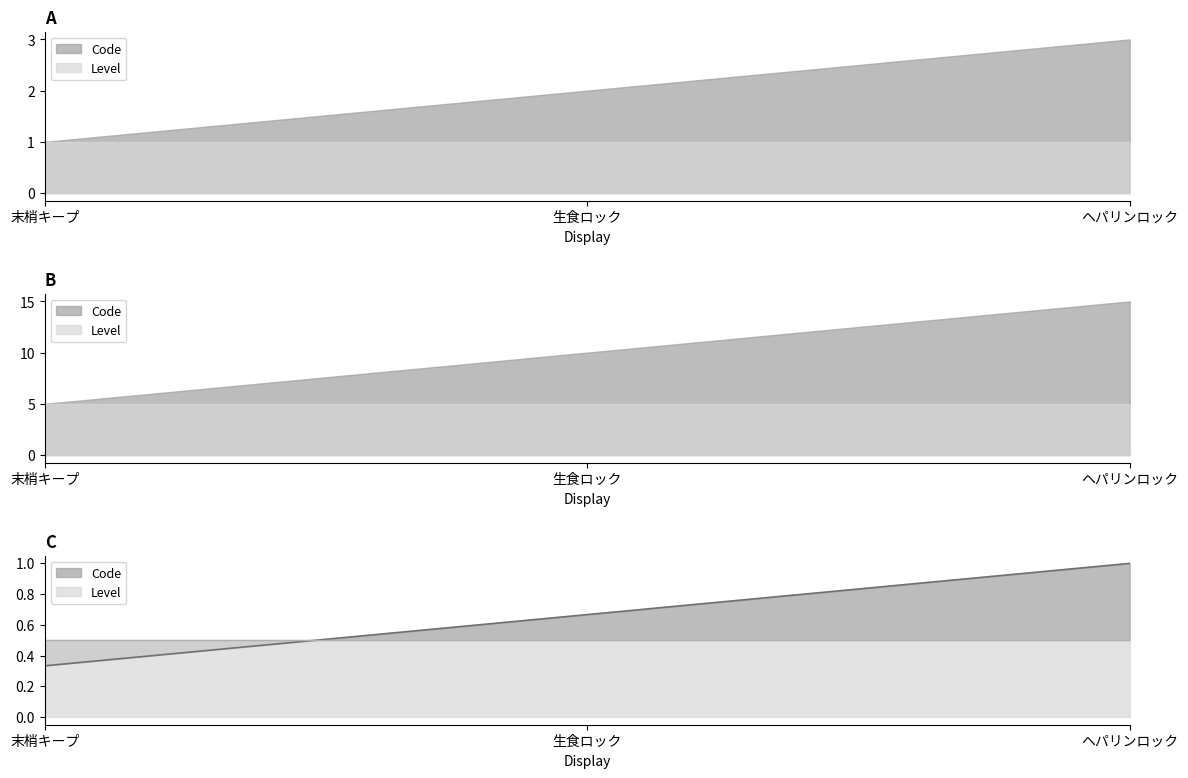

What is the label of the 3rd point from the left?

ヘパリンロック